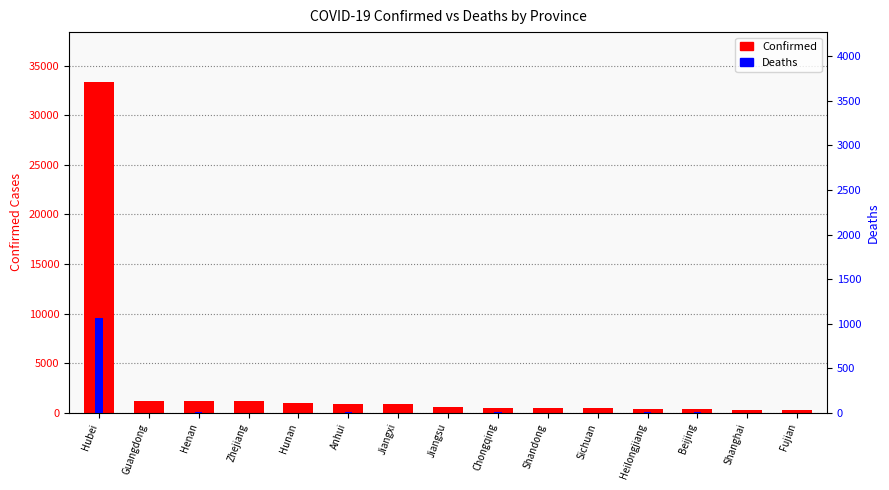

What position from the left is Jiangxi?

7